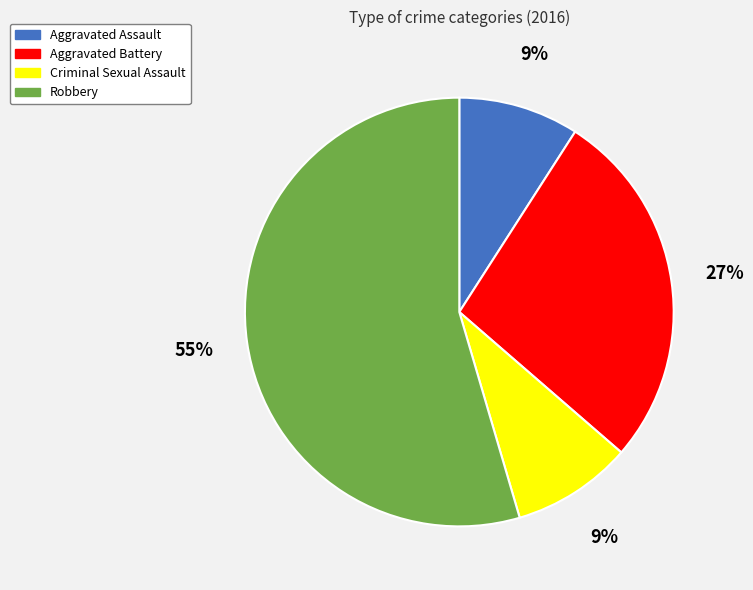

To the nearest percent, what is the combined percentage of Aggravated Assault and Criminal Sexual Assault?

18%